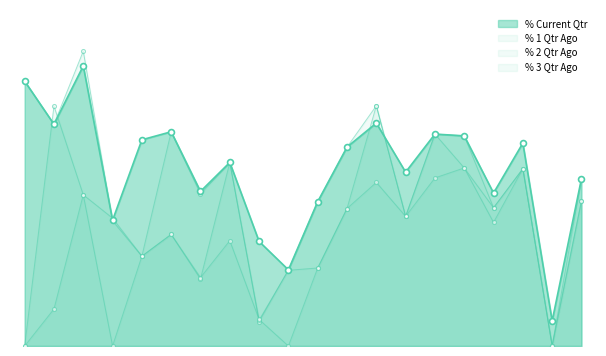

Which series has the widest spread of Y values?

% 1 Qtr Ago